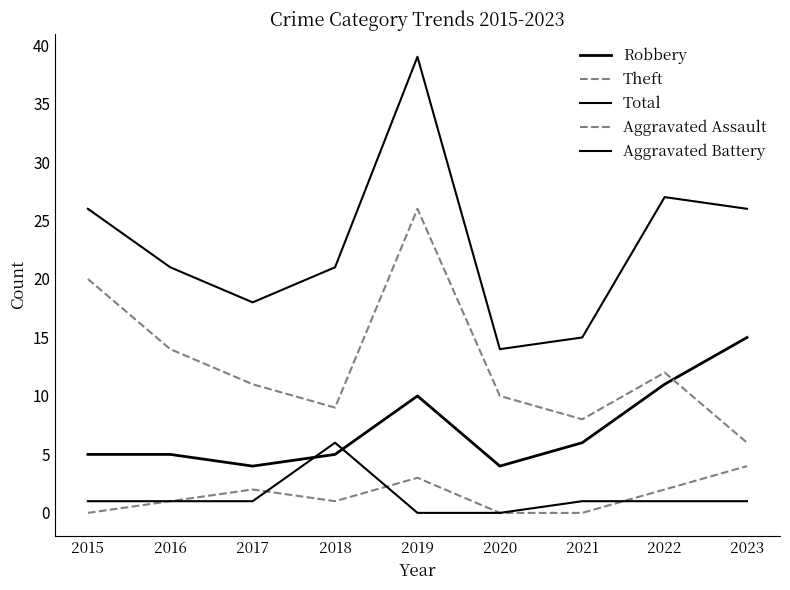

Which category has the highest value in the Aggravated Battery series?

2018